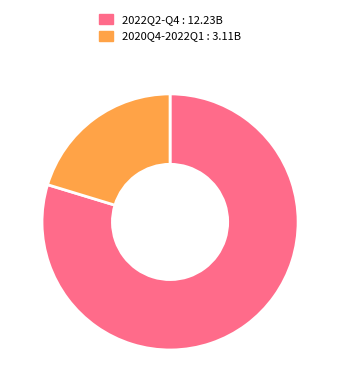

Does any single category account for the majority?

Yes